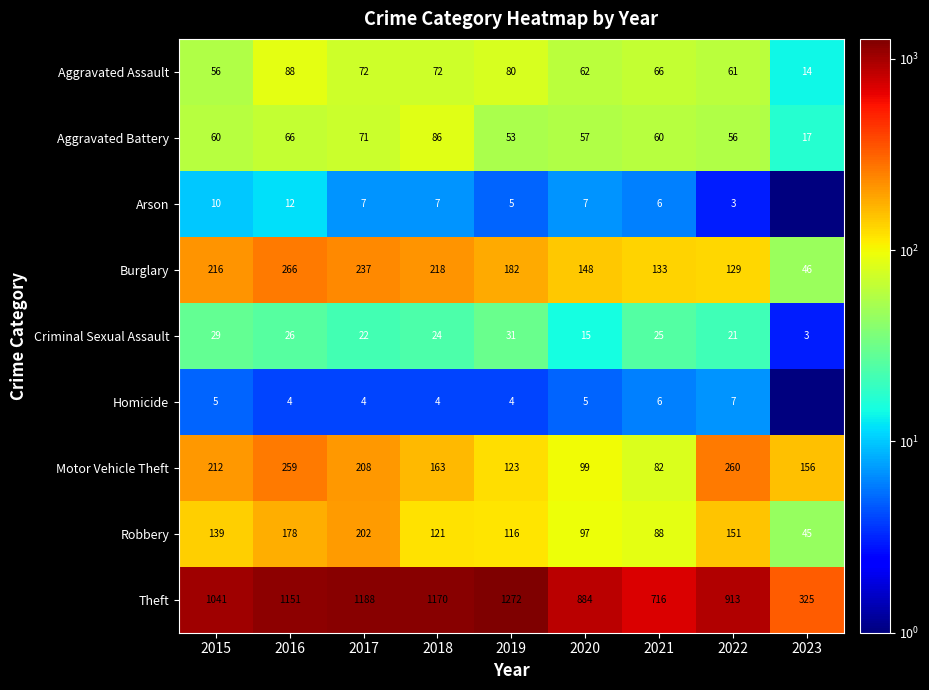

Is it true that Burglary equals 91.5 at 2020?

False